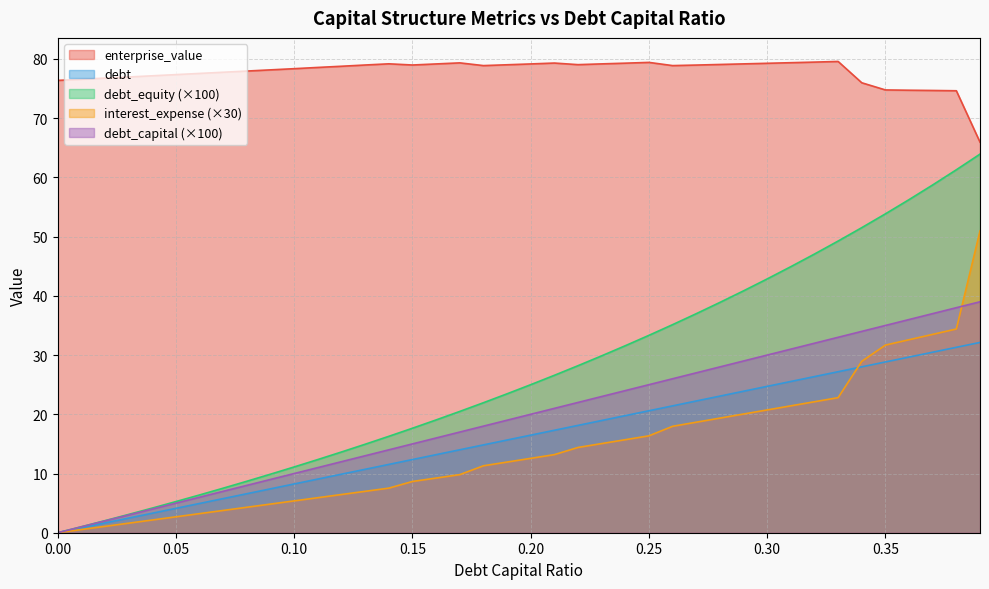

How many values in the enterprise_value series exceed 78?

25